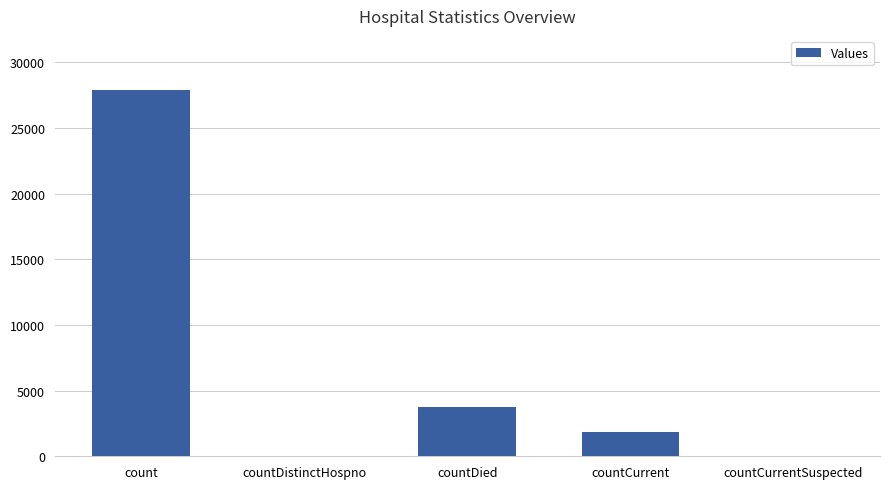

Is it true that the value at count is 27915?

True